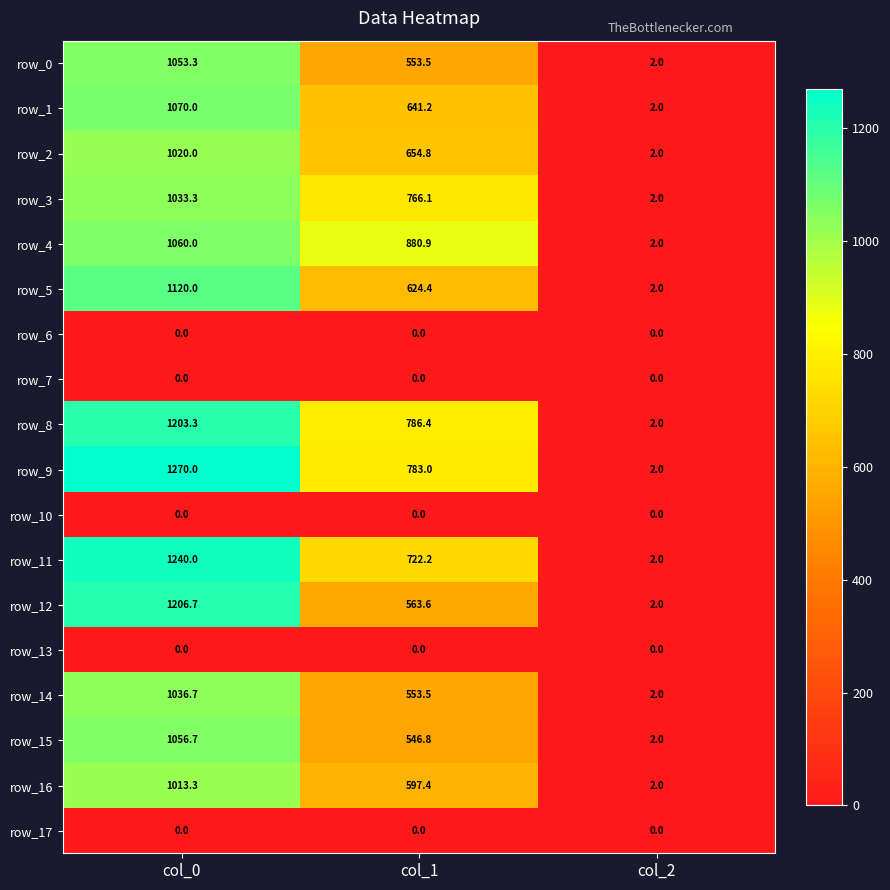

What is the total value across all series at col_2?

26.0